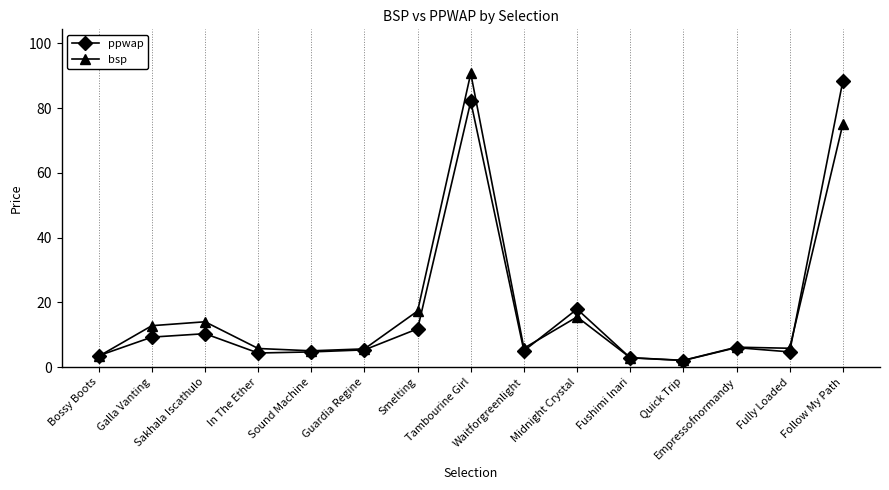

Rank the series by their maximum value, from highest to lowest.

bsp, ppwap